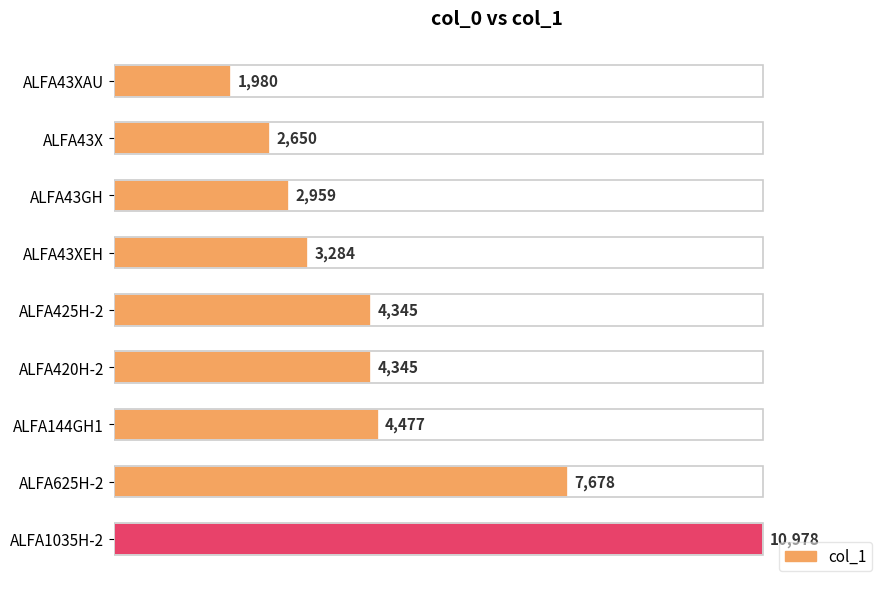

What is the difference between the maximum and minimum values?

8998